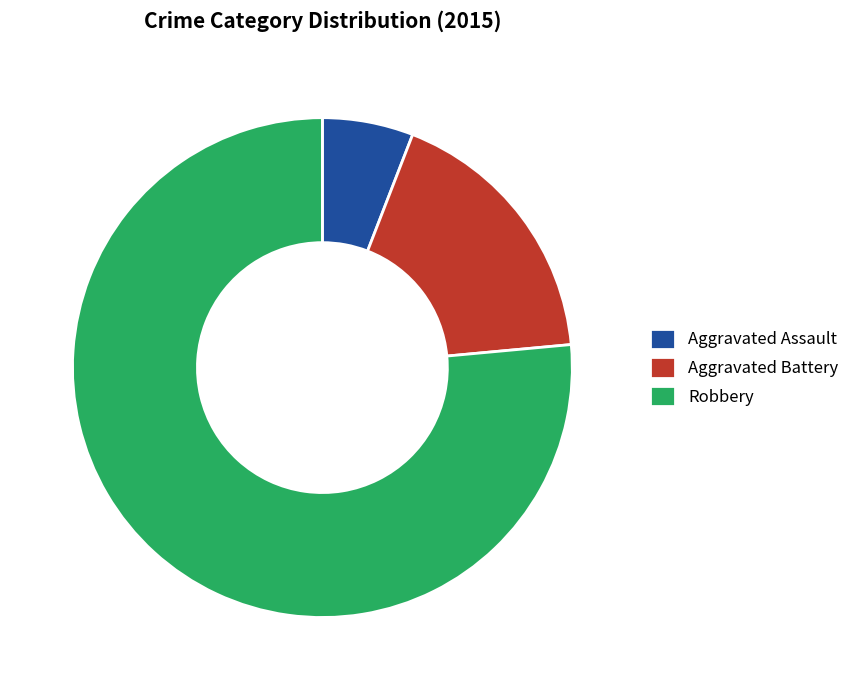

What is the ratio of the value at Aggravated Assault to the value at Aggravated Battery?

0.3